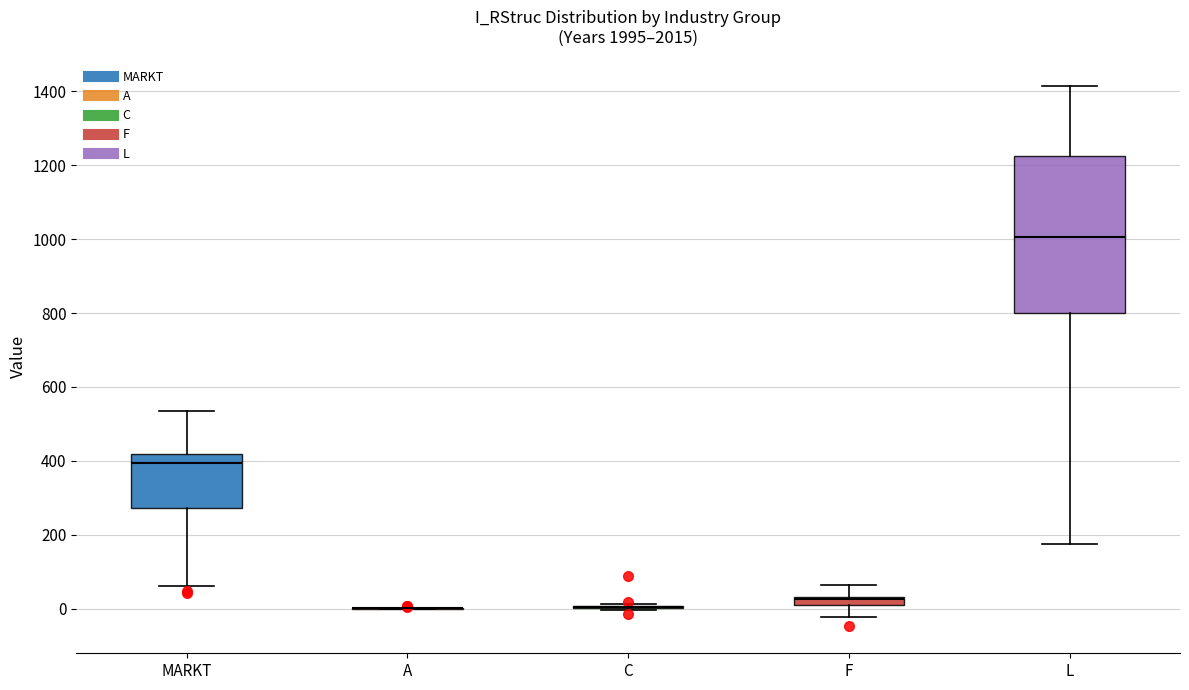

Which box is the tallest, from its lower edge to its upper edge?

L